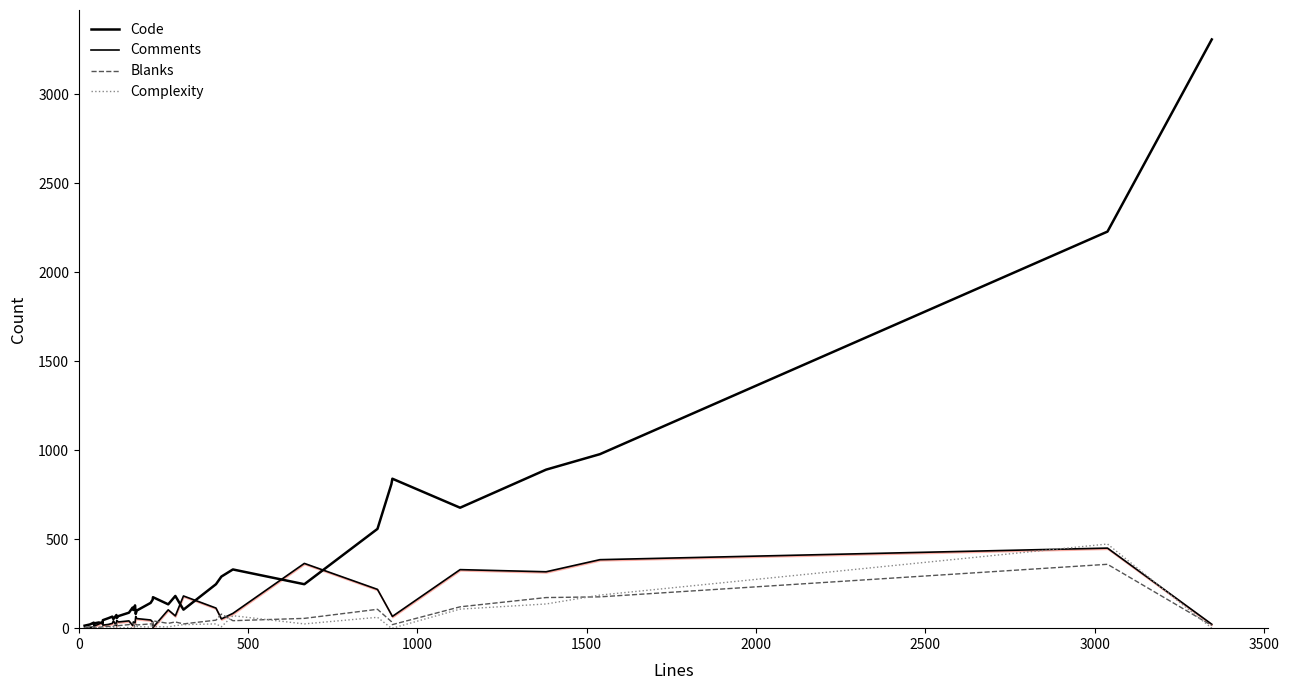

How many lines are shown in the chart?

4